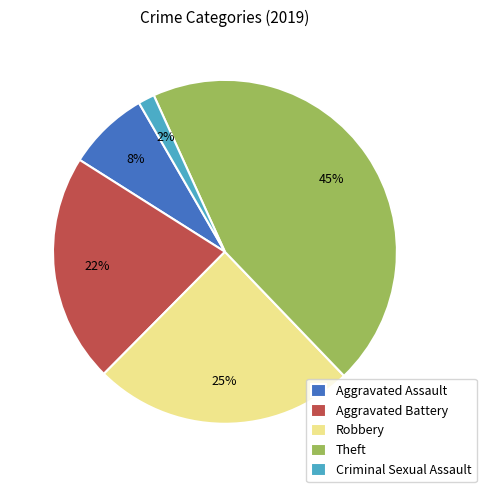

What is the smallest slice in the pie chart?

Criminal Sexual Assault